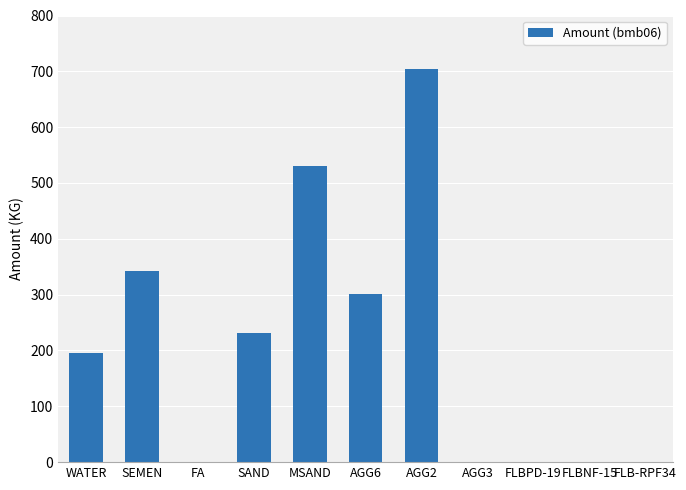

Between AGG6 and WATER, which is larger?

AGG6